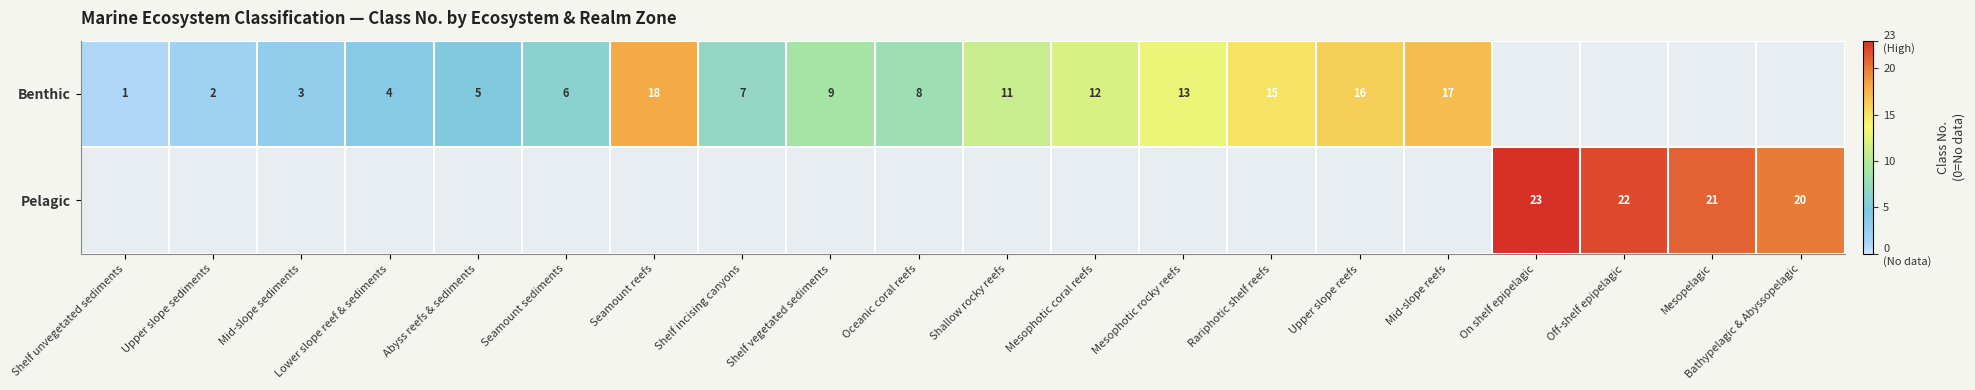

True or false: Benthic has a value of 5 at Mid-slope sediments.

False